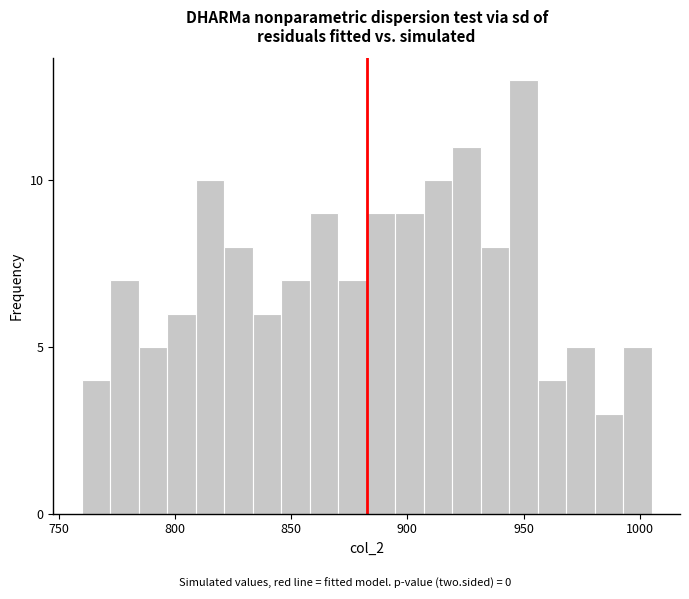

Around what value on the x-axis is the tallest bar? Give the approximate position of its centre, as read against the axis.

950